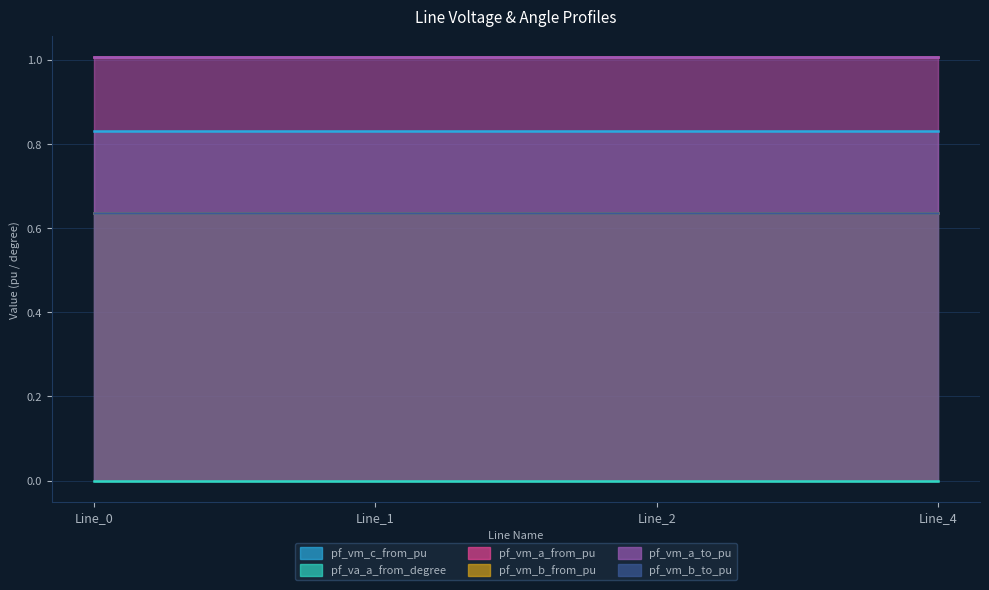

True or false: pf_vm_b_from_pu and pf_va_a_from_degree intersect in this chart.

False